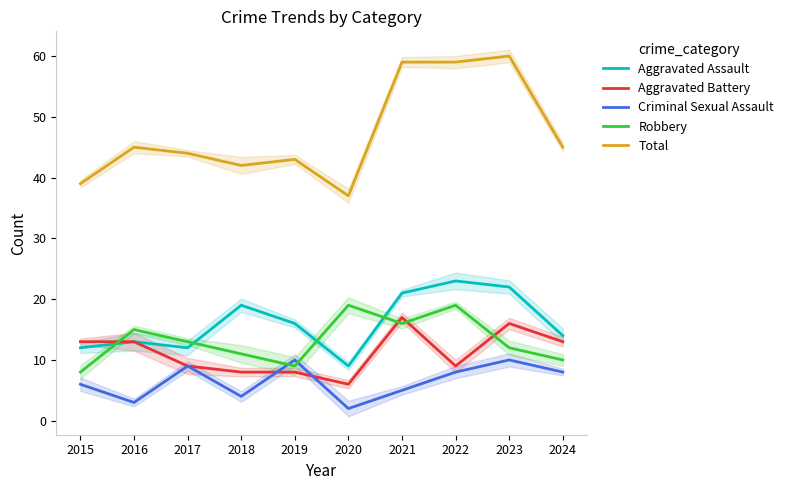

How many interior local peaks does the Total series have?

3